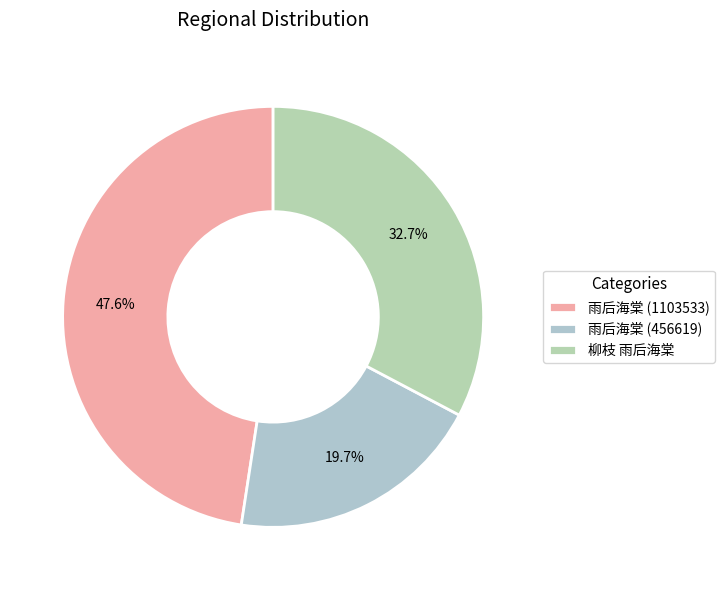

Is 雨后海棠 (1103533) the majority of the pie?

No